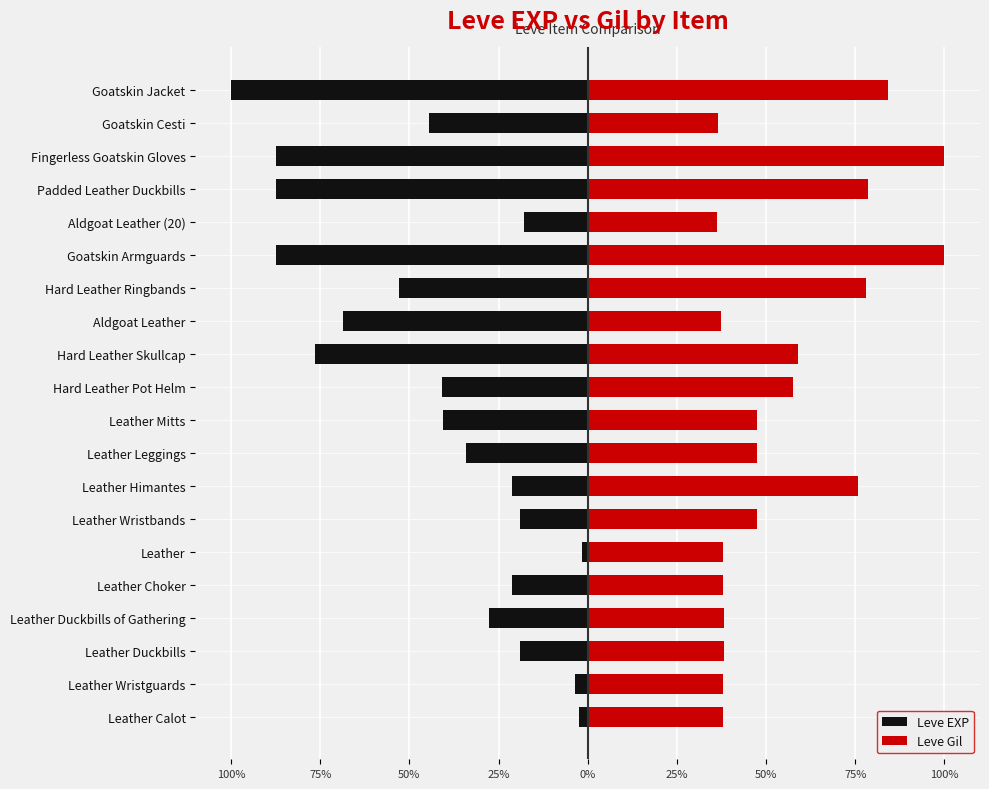

Is the value of Leve Gil at Leather Leggings greater than the value of Leve EXP at Leather Mitts?

Yes